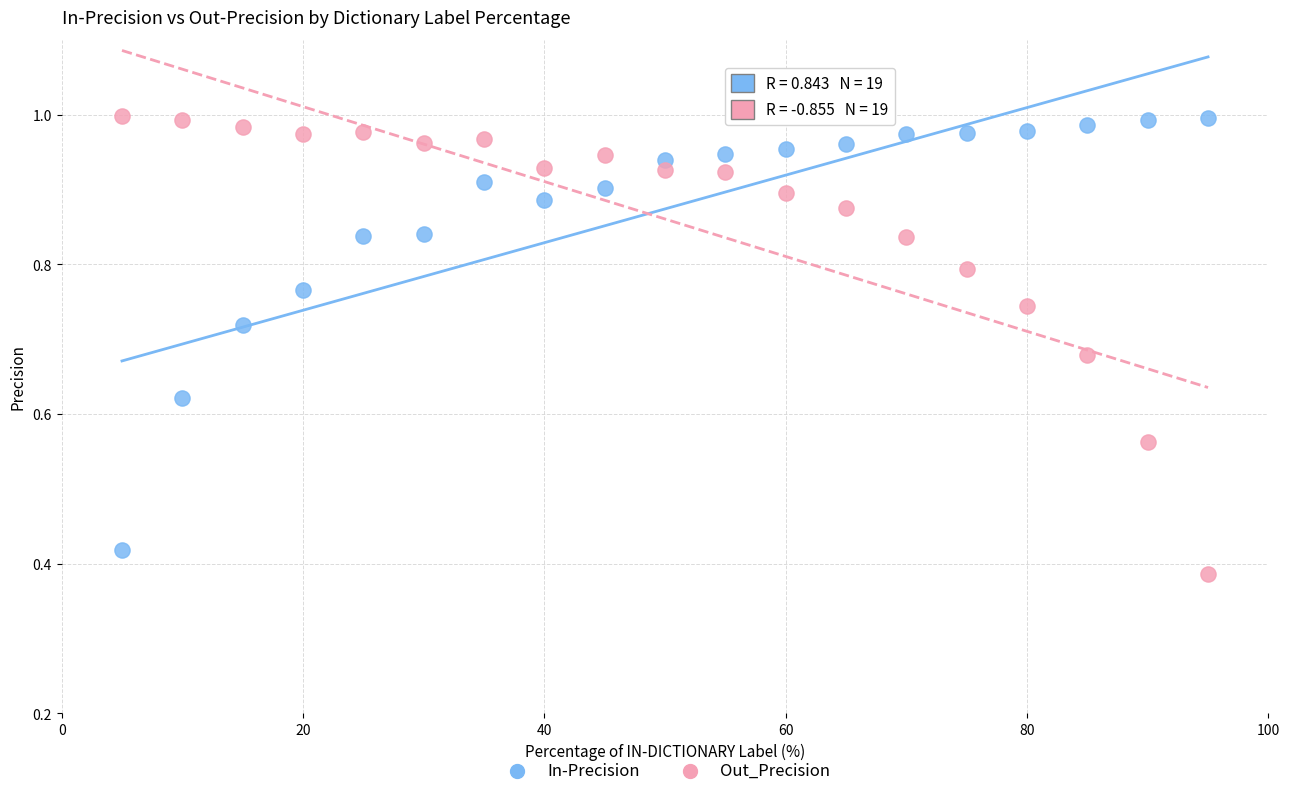

Across all data points, what is the range of X values (max minus min)?

90.0